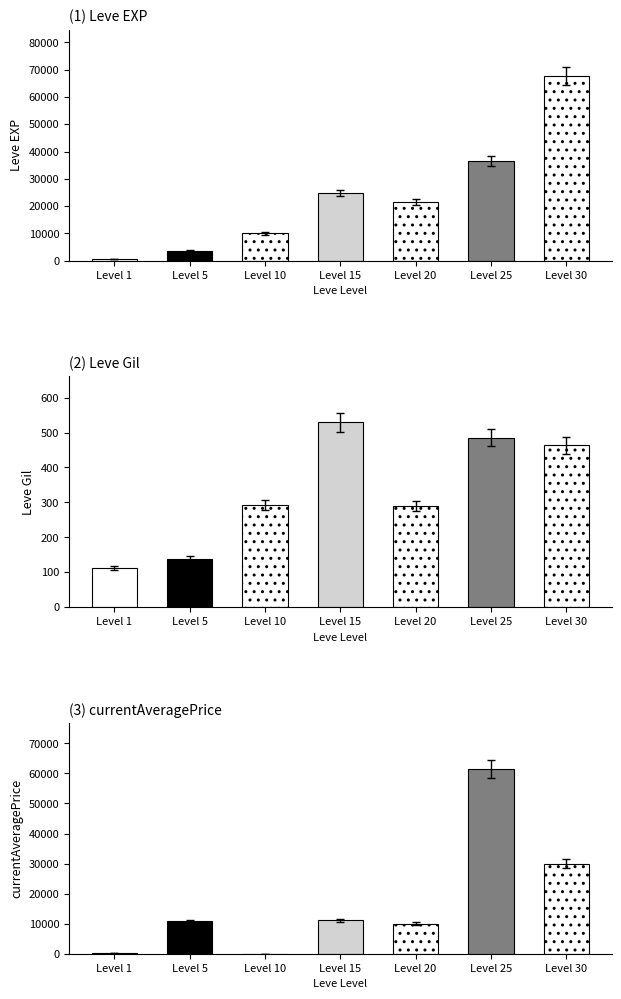

What is the difference between the currentAveragePrice values at Level 5 and Level 20?

777.0